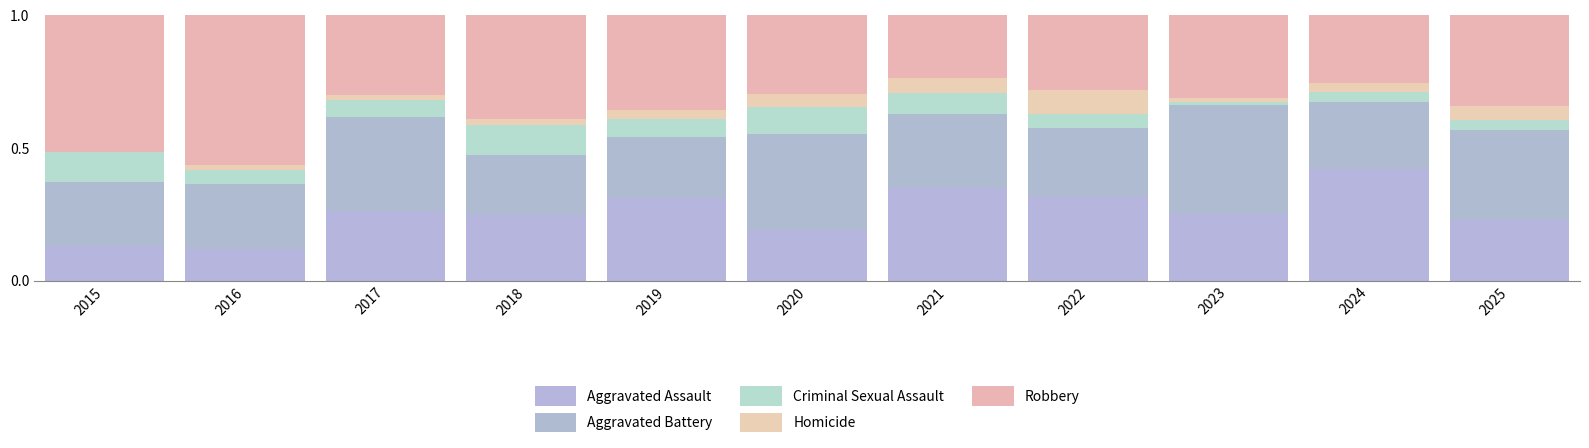

Does the chart contain stacked bars?

Yes